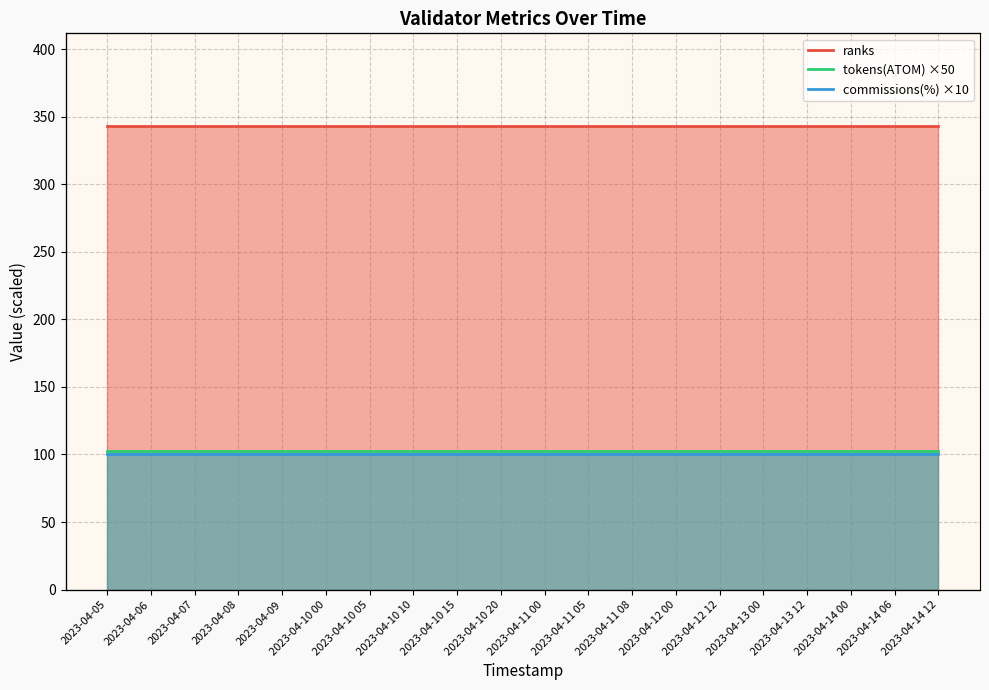

Which series has the largest total across all categories?

ranks